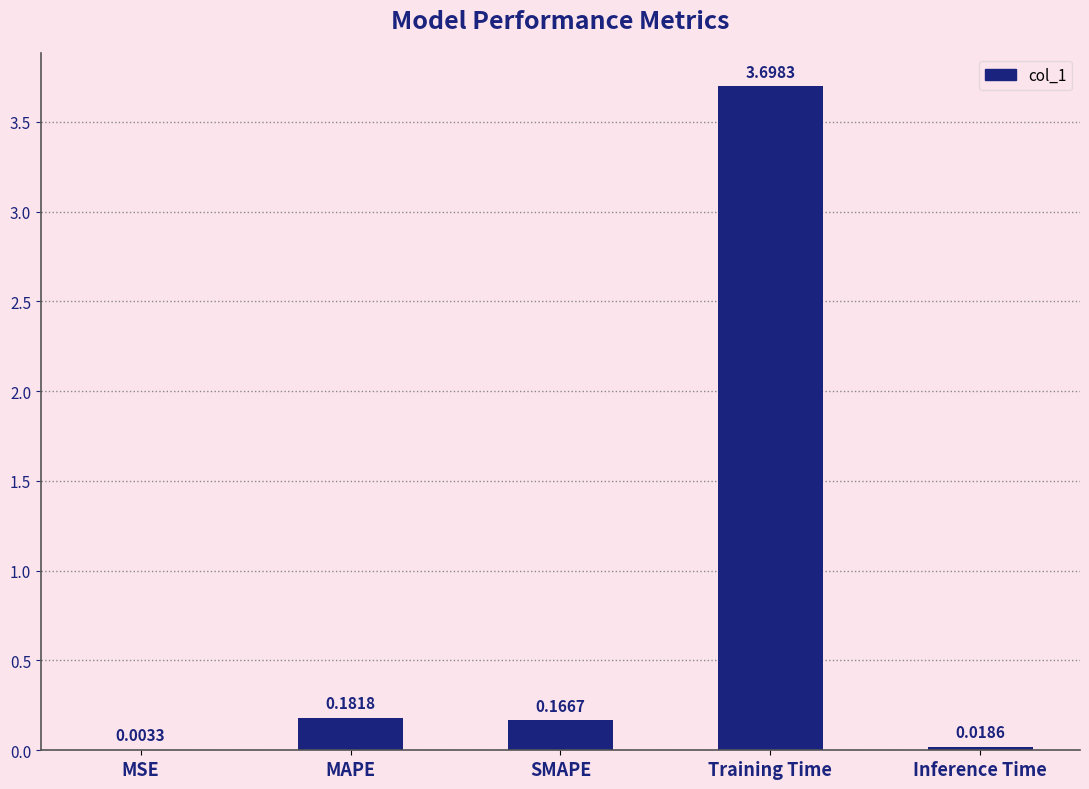

What is the sum of all values?

4.1